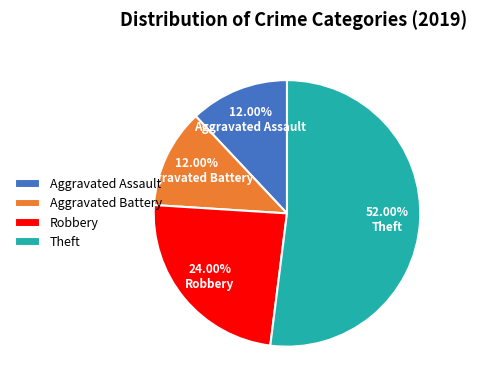

Combined, do Aggravated Assault and Theft account for over 50%?

Yes